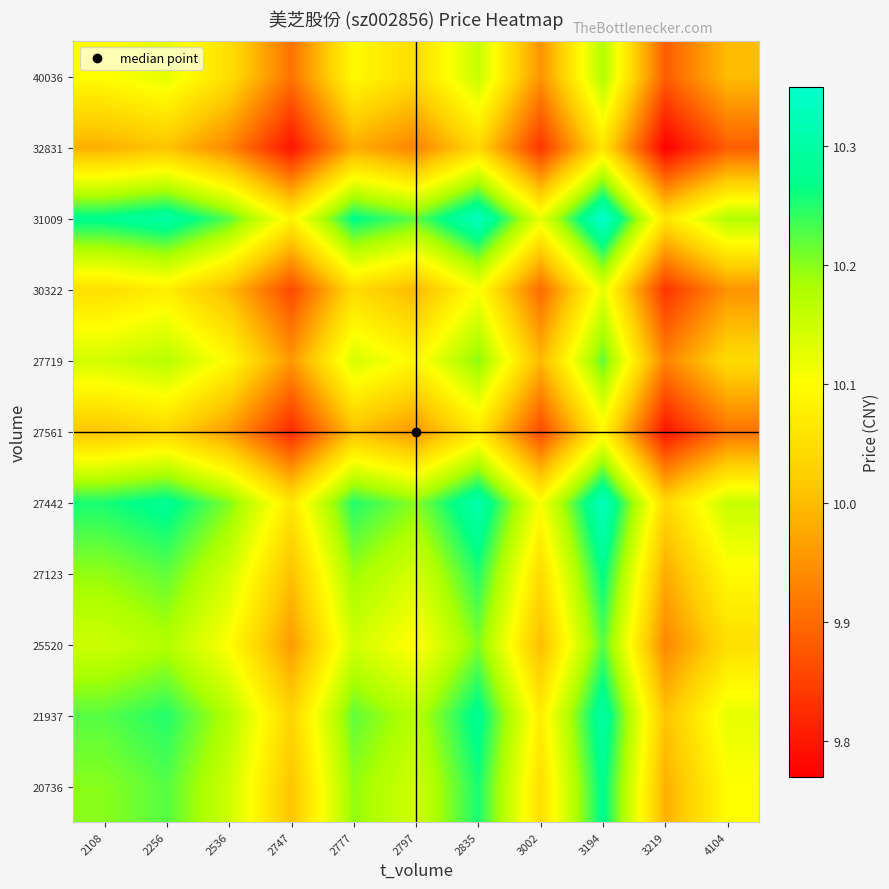

Which category has the highest value across all series?

3194